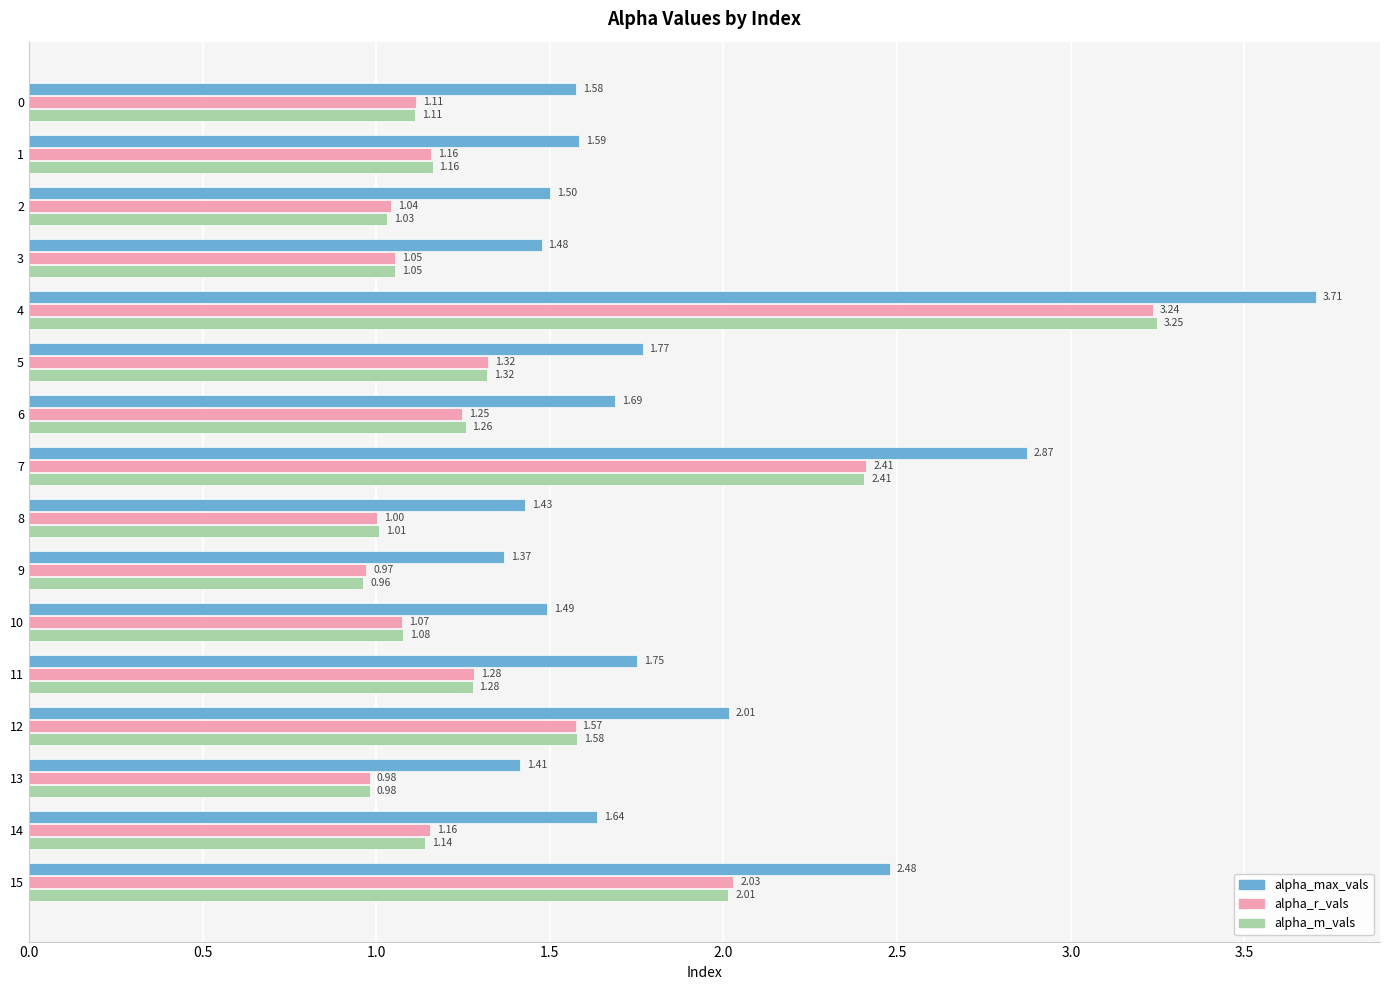

Which series has the largest total across all categories?

alpha_max_vals